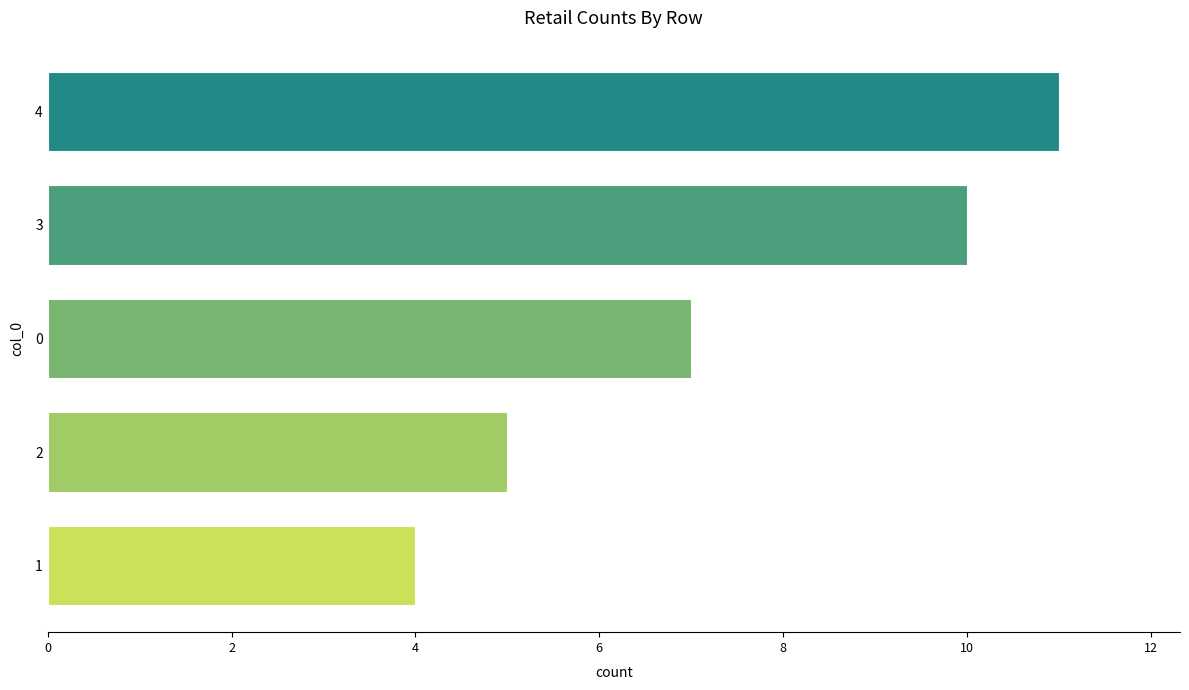

List the labels in order of value, largest first.

4, 3, 0, 2, 1